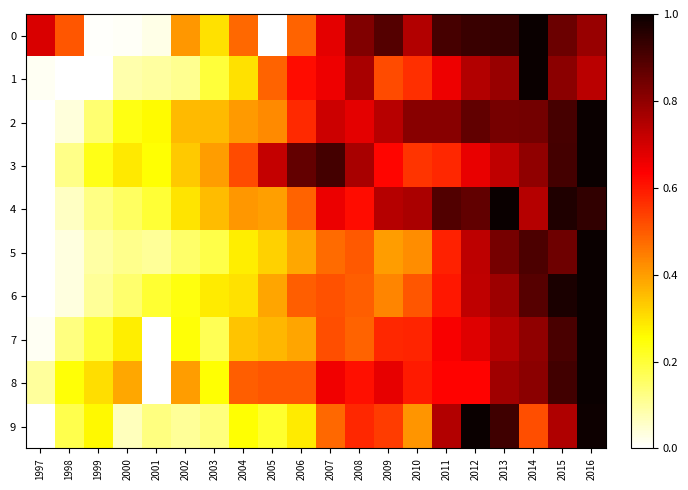

At how many categories does at least one series exceed 0?

20